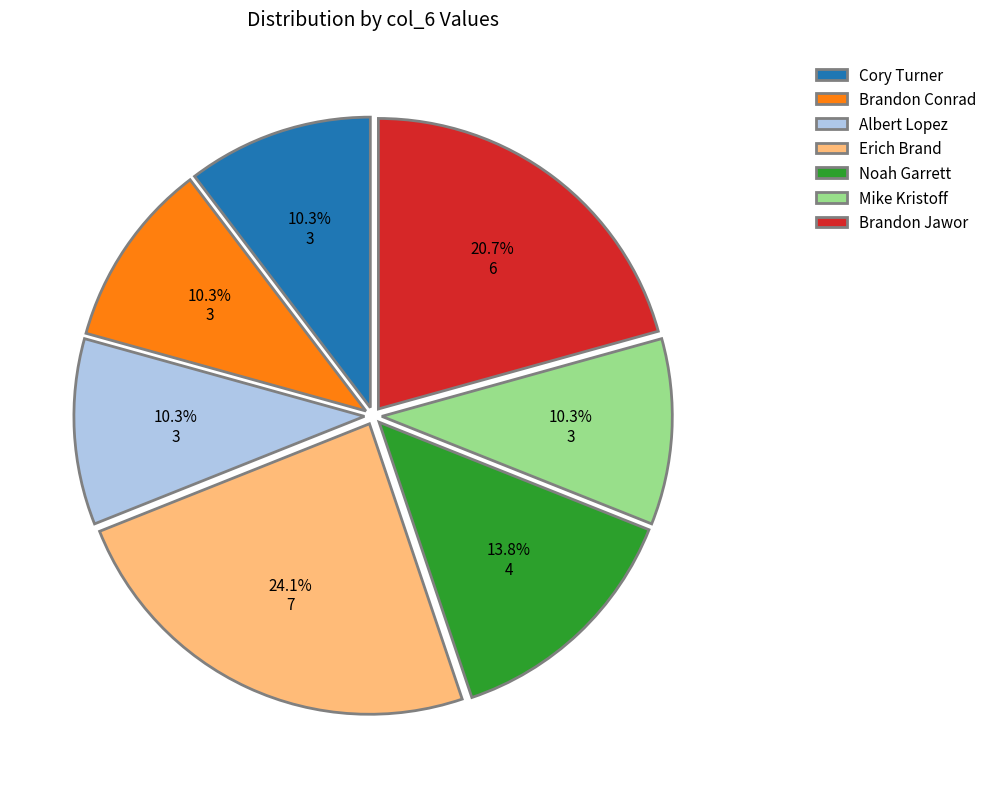

What percentage is NOT represented by Erich Brand?

75.9%